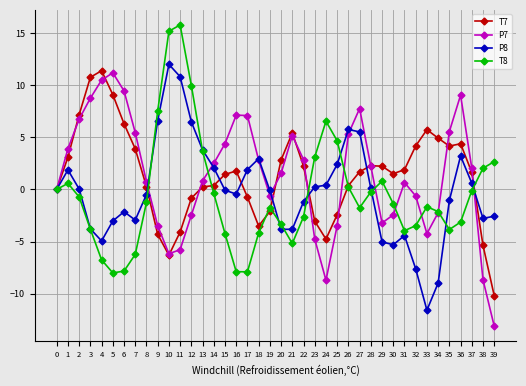

What is the maximum value for T7?

11.4